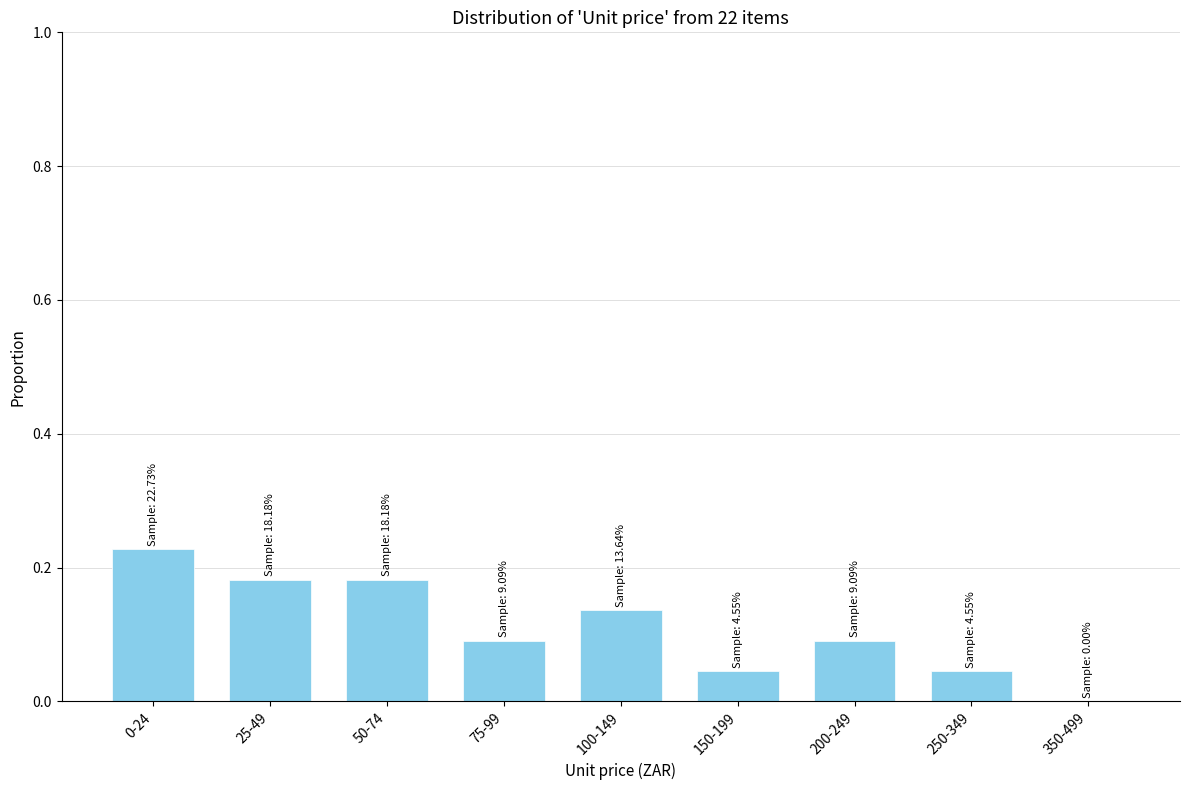

Is it true that the value at 25-49 is 0.1?

False